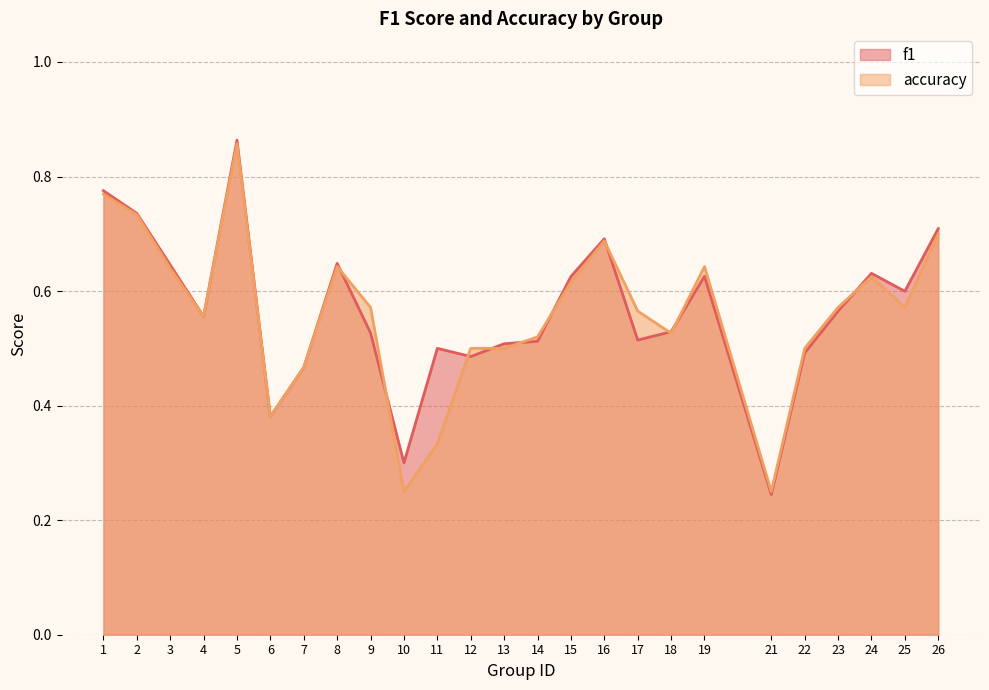

What are all the series names shown in the legend?

f1, accuracy